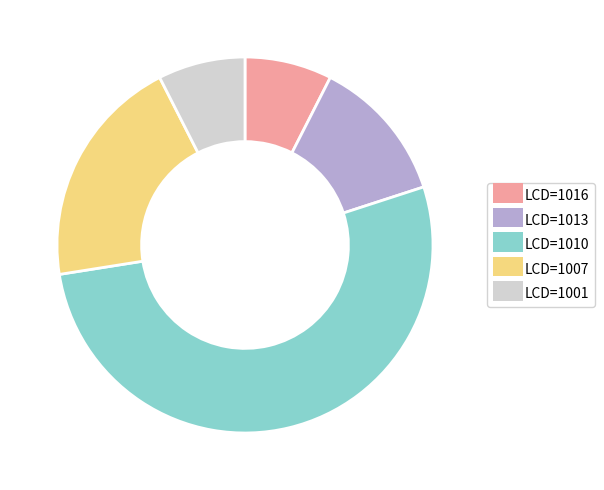

Which category has the biggest portion of the pie?

LCD=1010